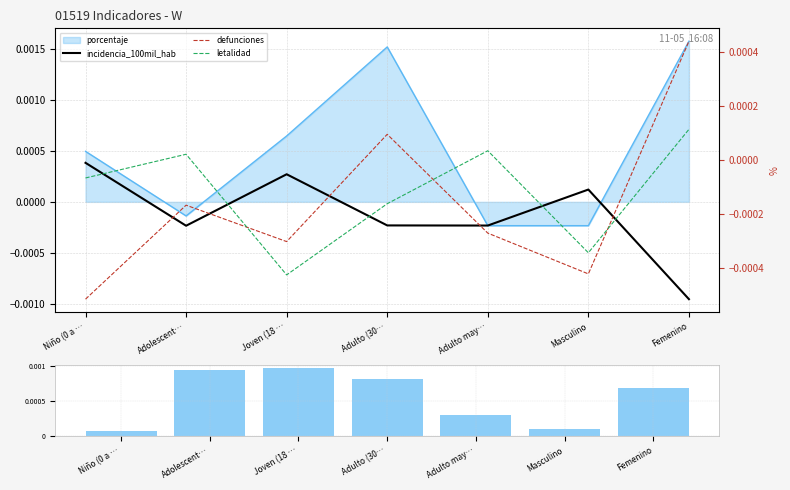

What is the label of the 2nd bar from the left?

Adolescent…